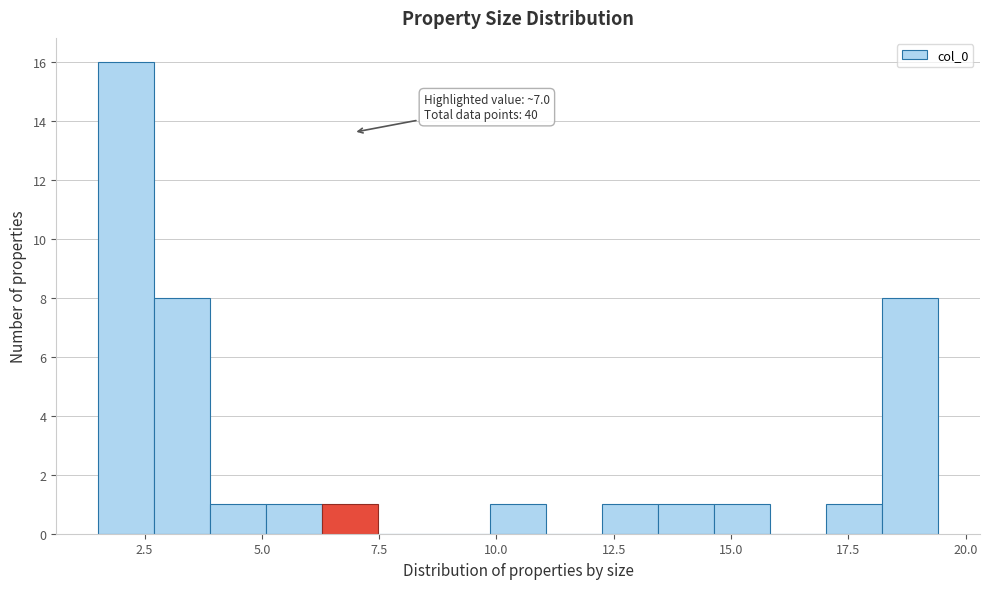

Read against the x-axis, roughly where is the centre of the tallest bar?

2.0